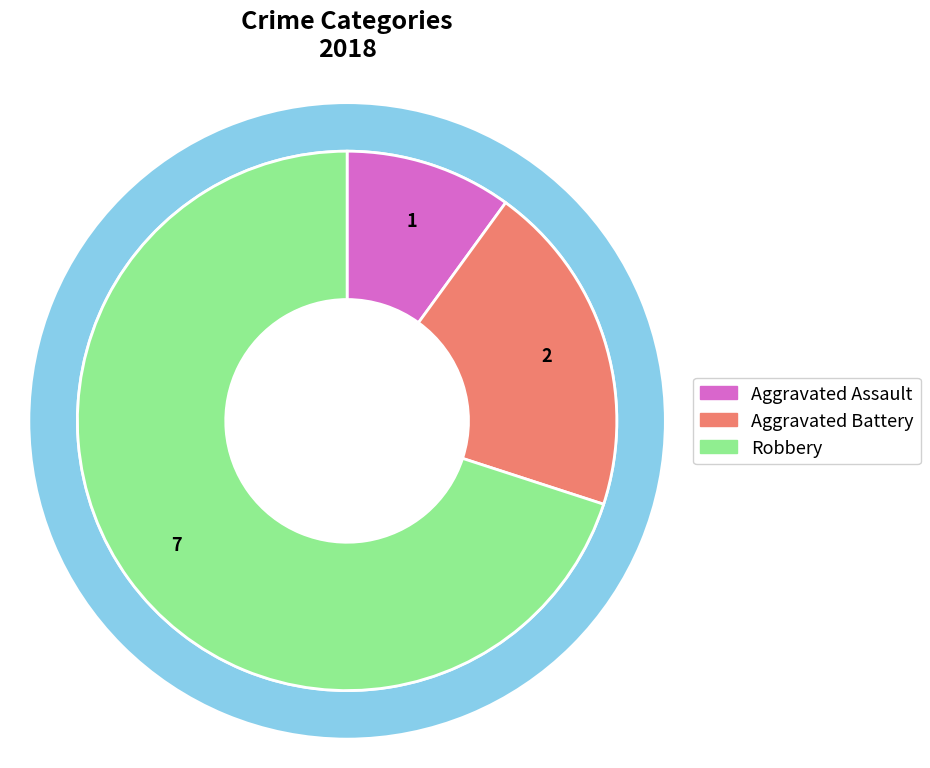

Combined, do Robbery and Aggravated Battery account for over 50%?

Yes